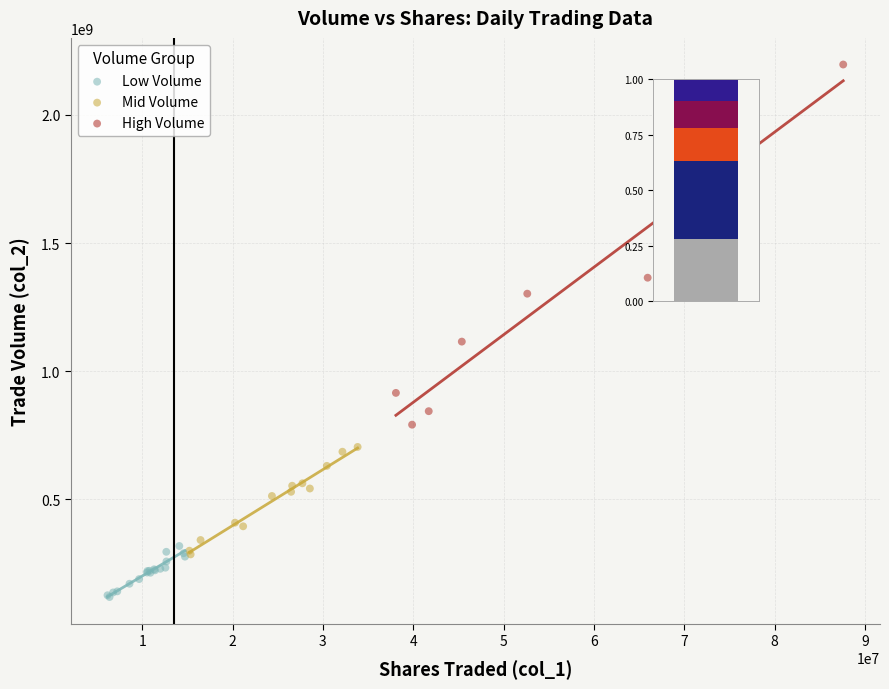

Which series reaches the minimum Y coordinate?

Low Volume